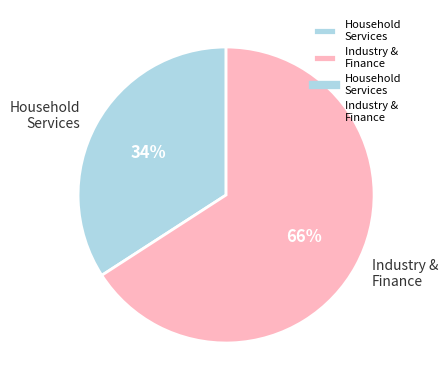

To the nearest percent, what percentage of the pie is Household Services?

34%